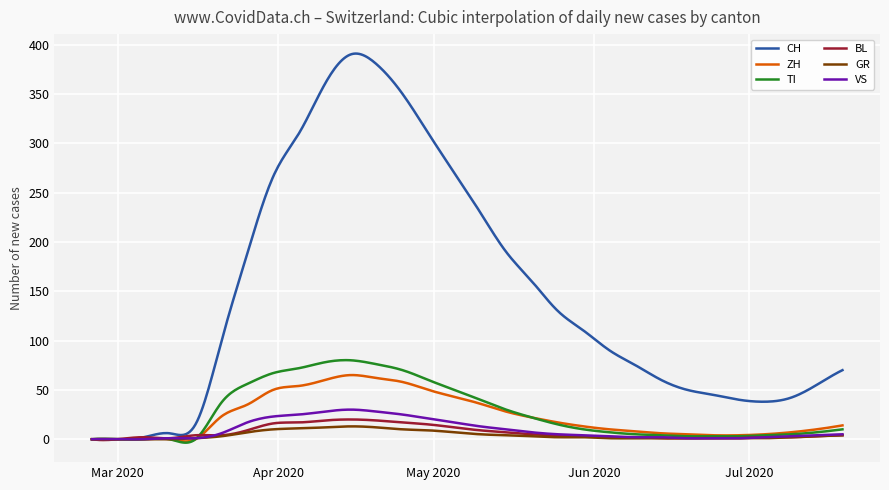

What is the highest value of the VS series?

30.0